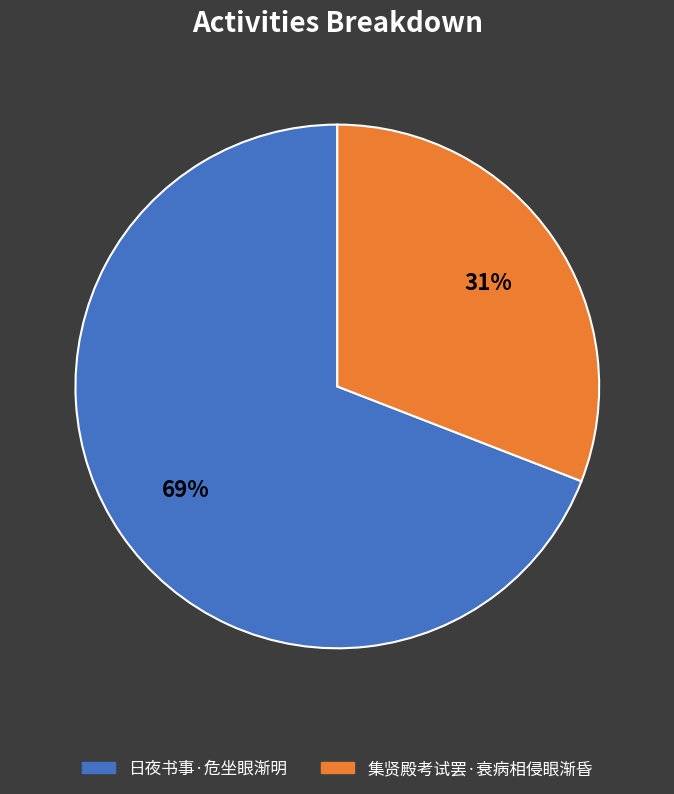

Combined, do 集贤殿考试罢·衰病相侵眼渐昏 and 日夜书事·危坐眼渐明 account for over 50%?

Yes